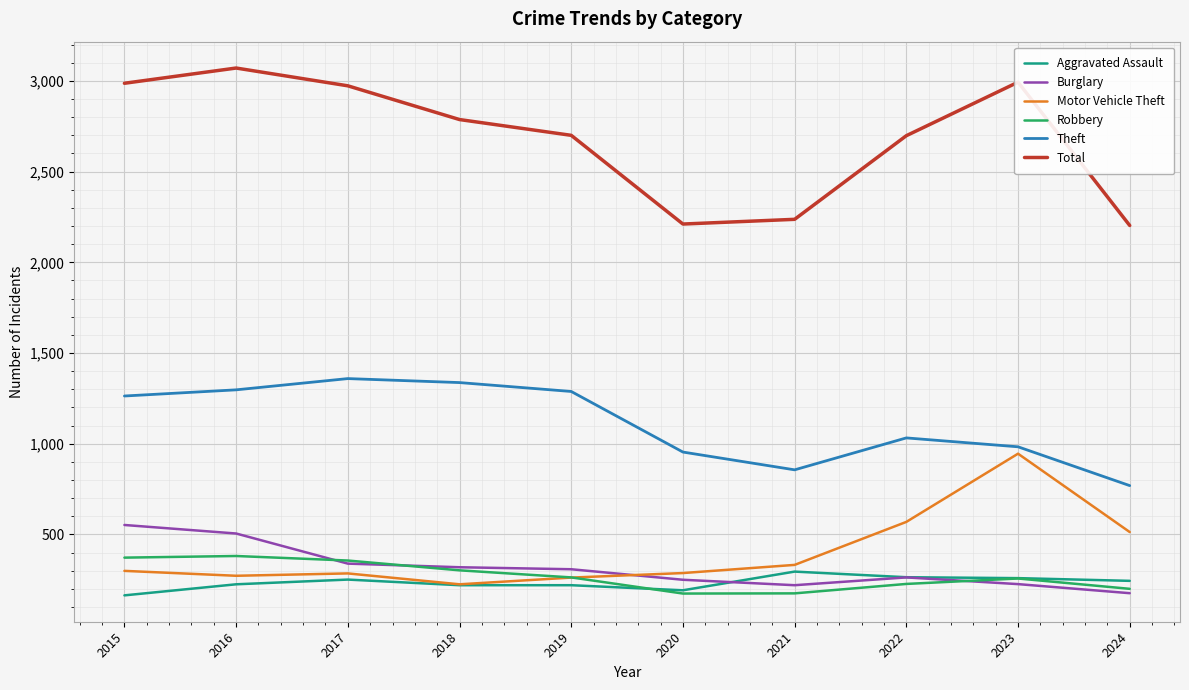

Which series has the largest total across all categories?

Total